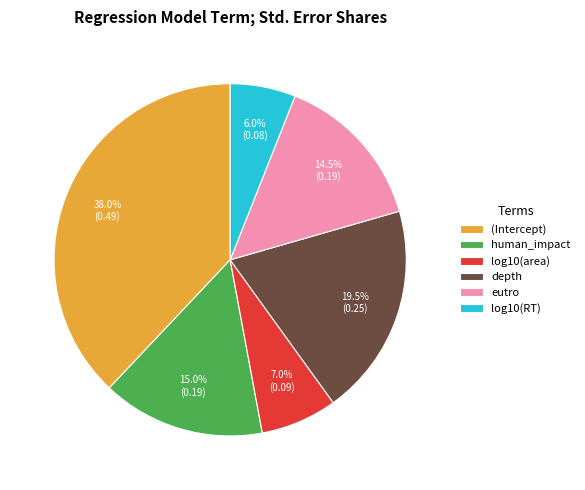

The (Intercept) slice represents 27% of the pie. True or false?

False